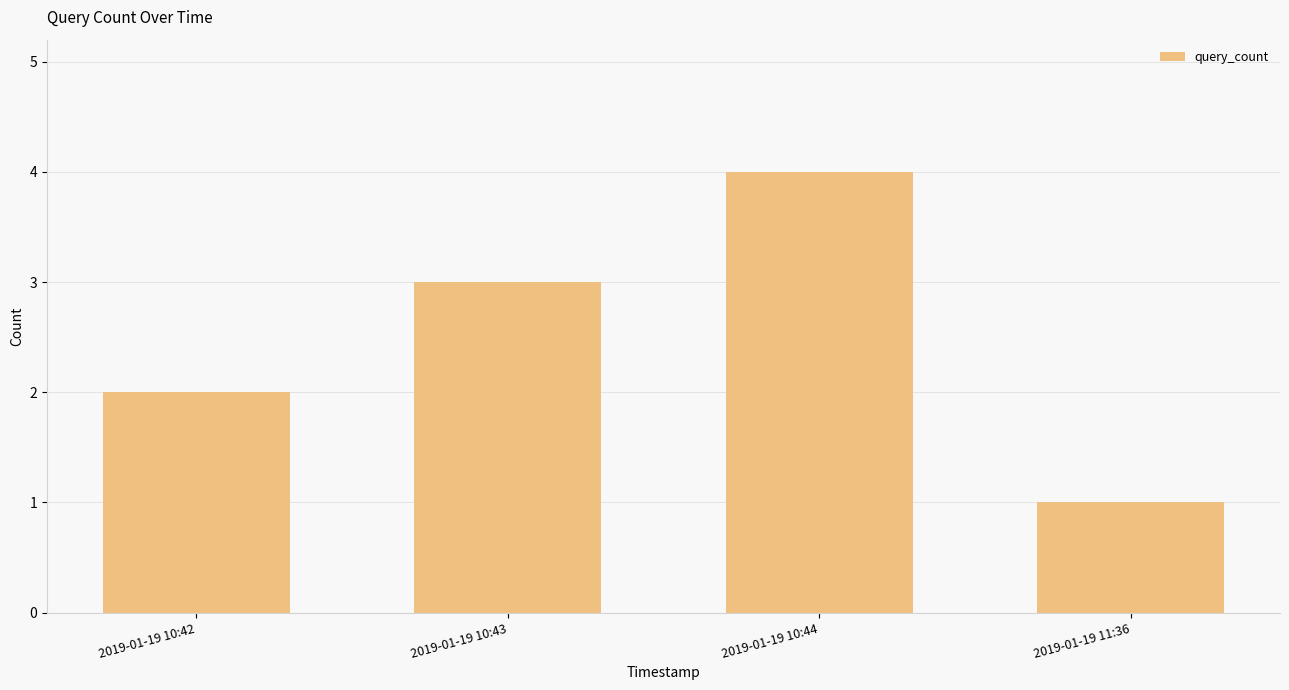

What value does the data have at 2019-01-19 11:36?

1